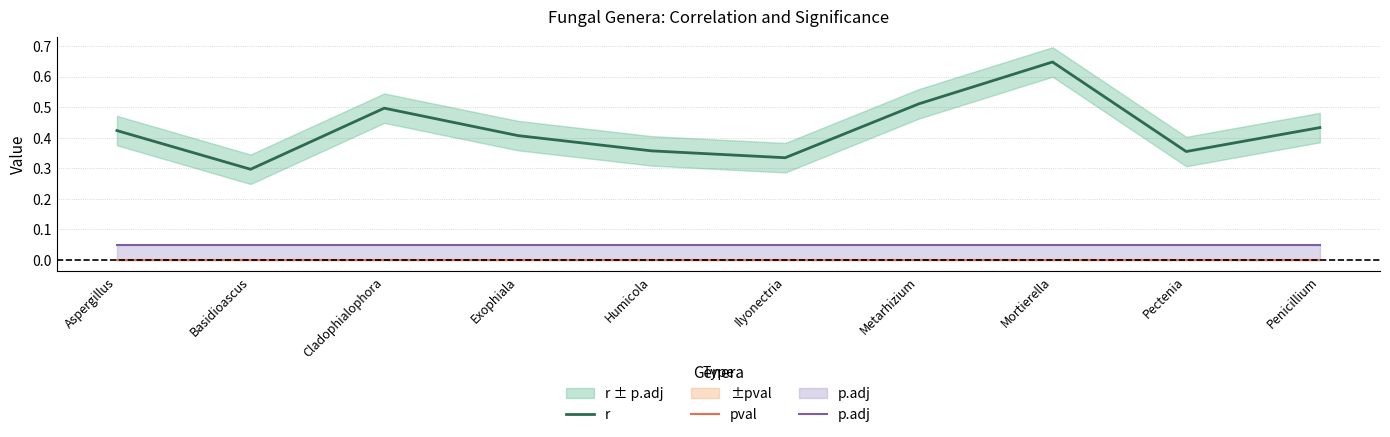

What is the label of the 8th point from the left?

Mortierella